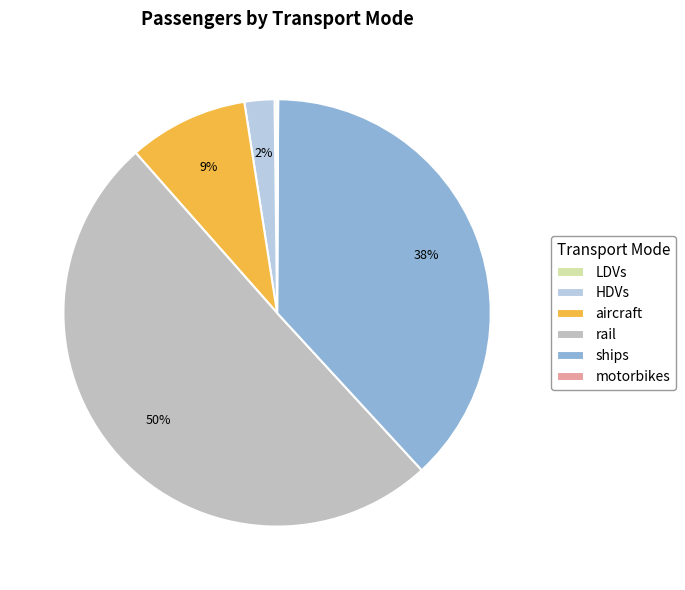

Which category has the biggest portion of the pie?

rail